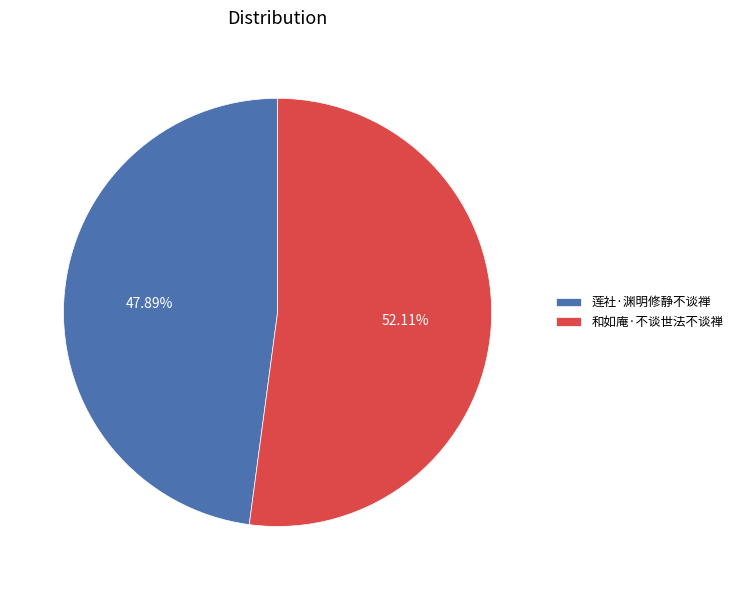

Do 和如庵·不谈世法不谈禅 and 莲社·渊明修静不谈禅 together represent more than half of the pie?

Yes